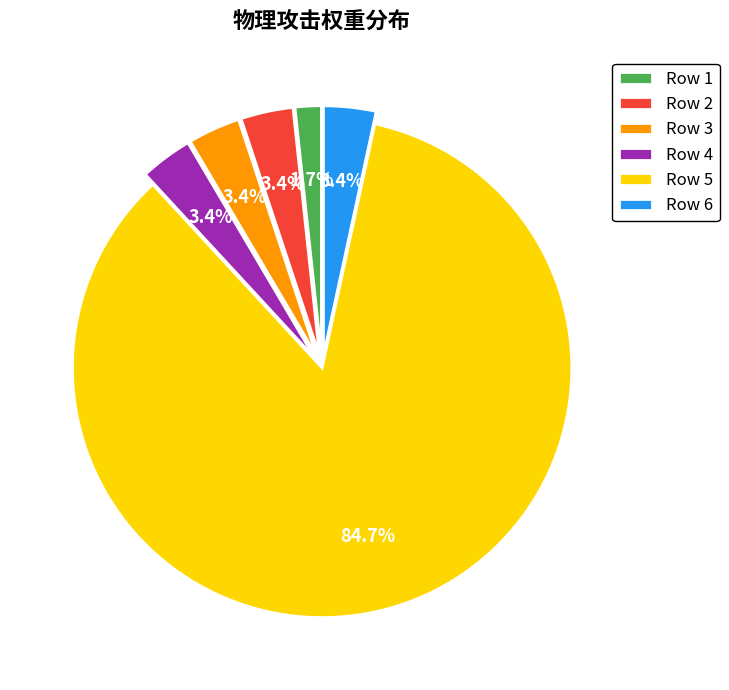

Which slice represents more than half of the pie?

Row 5